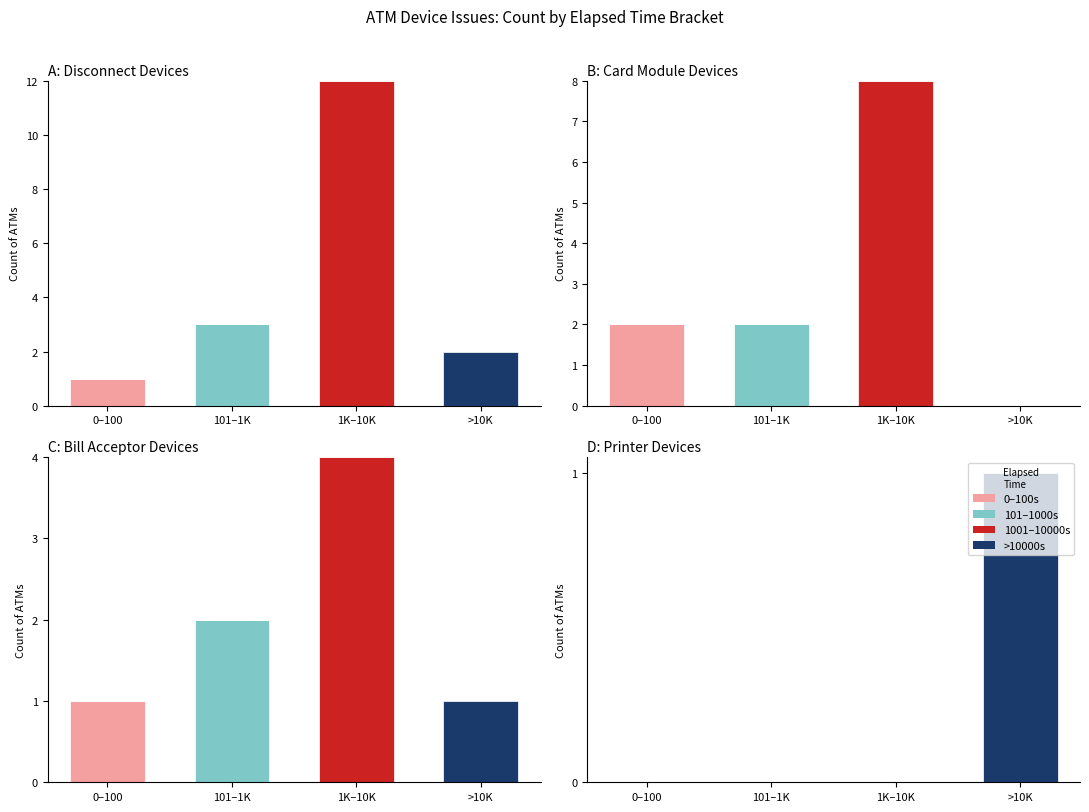

At which category is the sum across all series the highest?

>10K